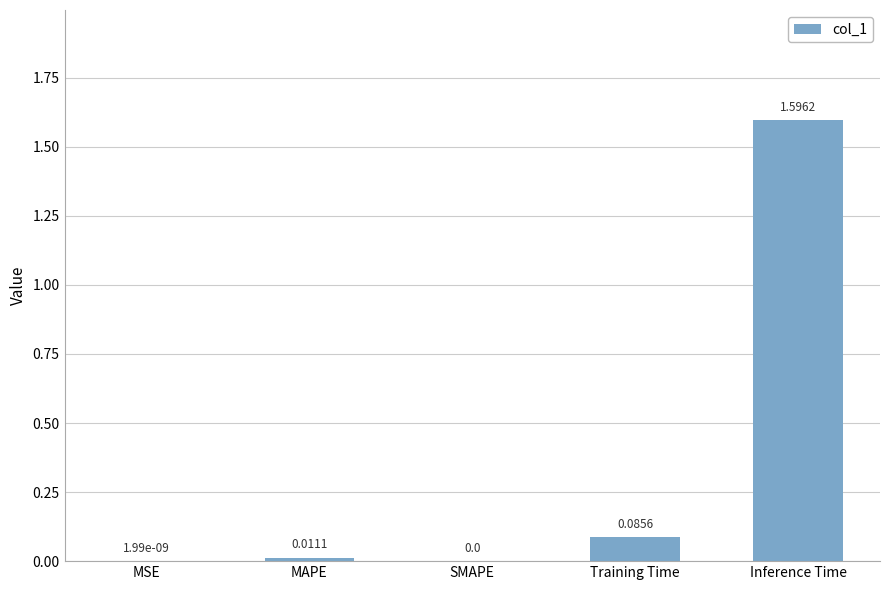

Which category has the highest value across all series?

Inference Time